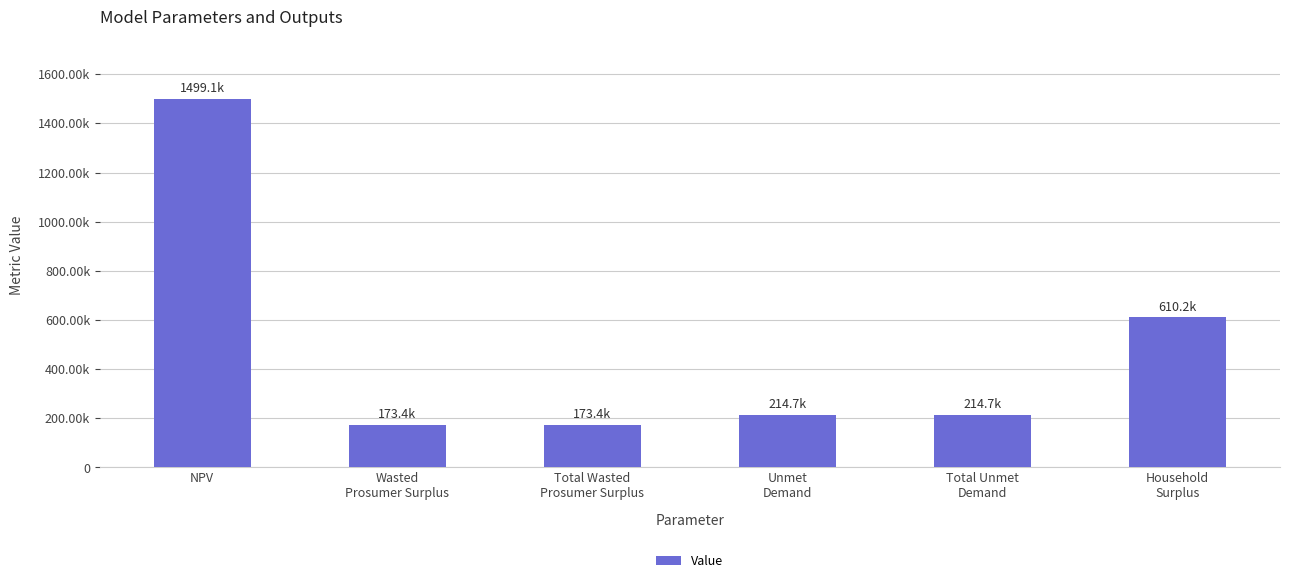

What position from the left is Unmet
Demand?

4